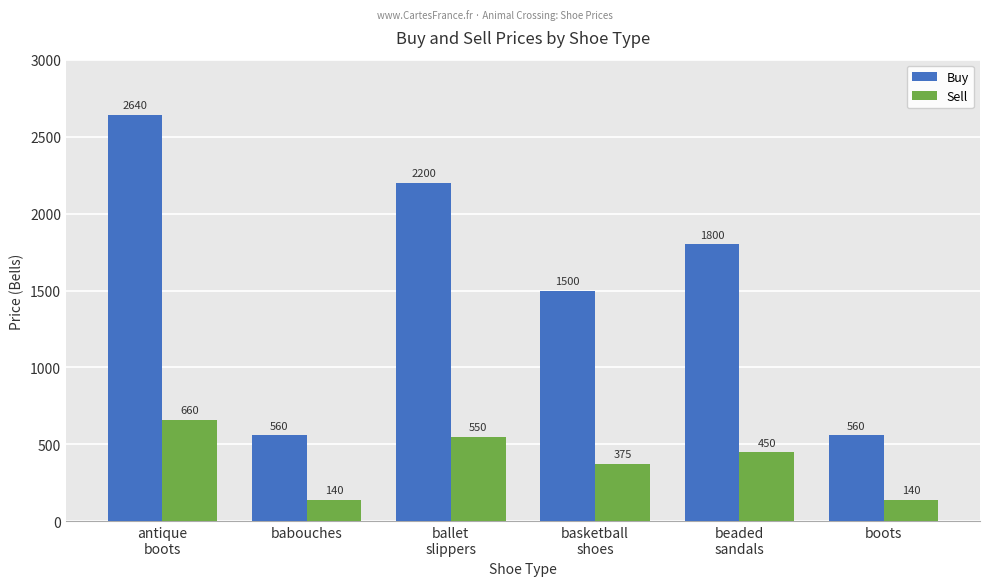

Which label corresponds to the largest value in the chart?

antique
boots